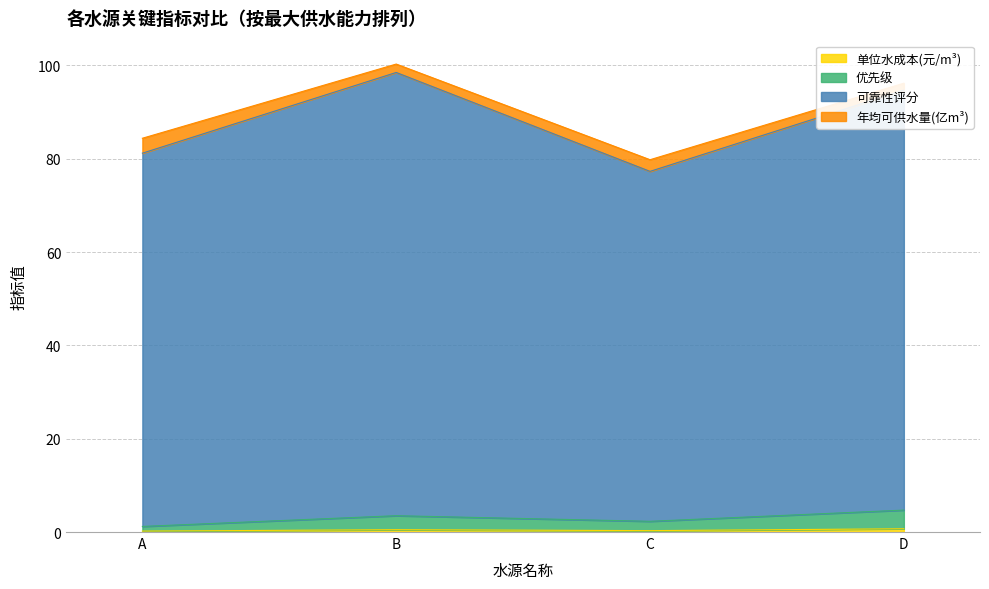

What is the total value across all series at C?

79.8